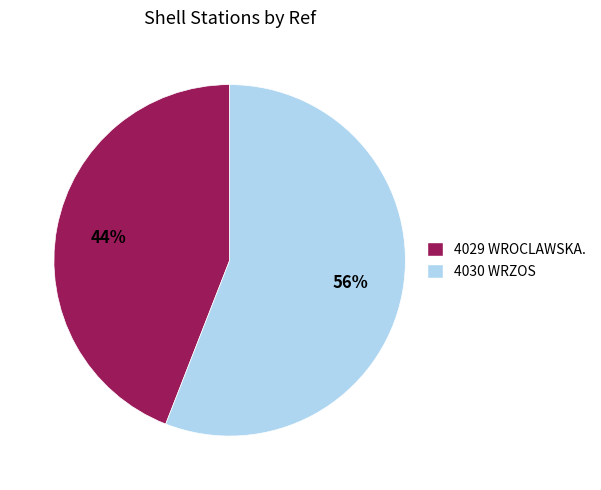

Is there any slice that represents more than half of the pie?

Yes